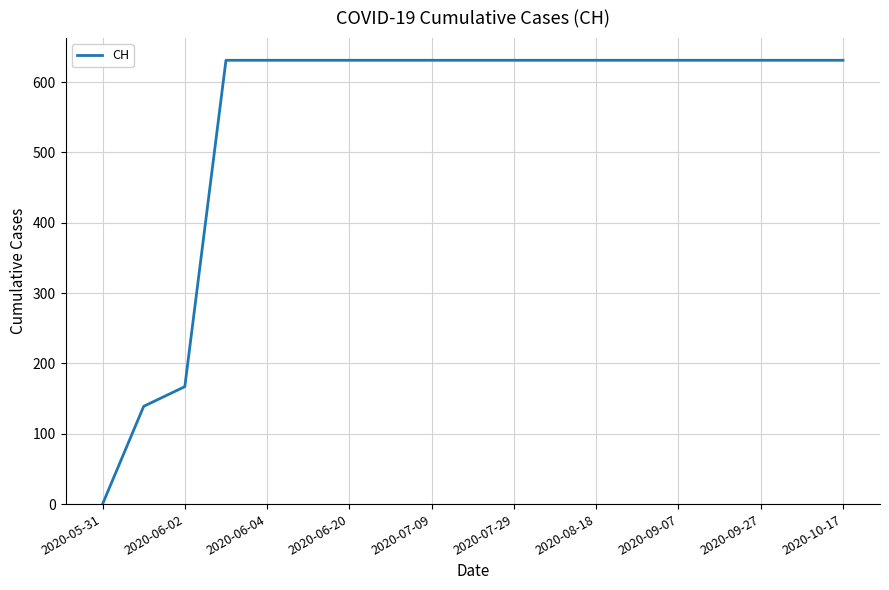

What is the difference between the maximum and minimum values?

631